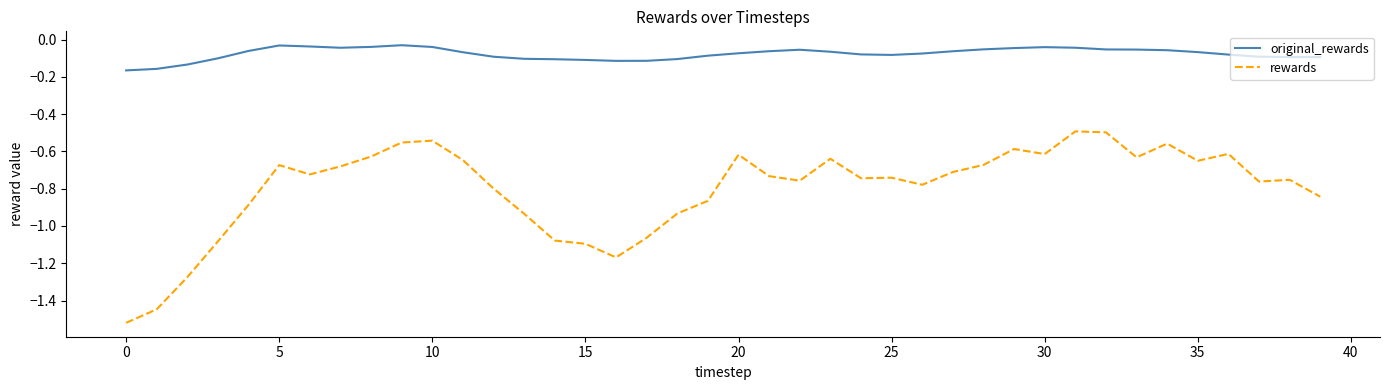

List the series in order of their overall mean, lowest first.

rewards, original_rewards